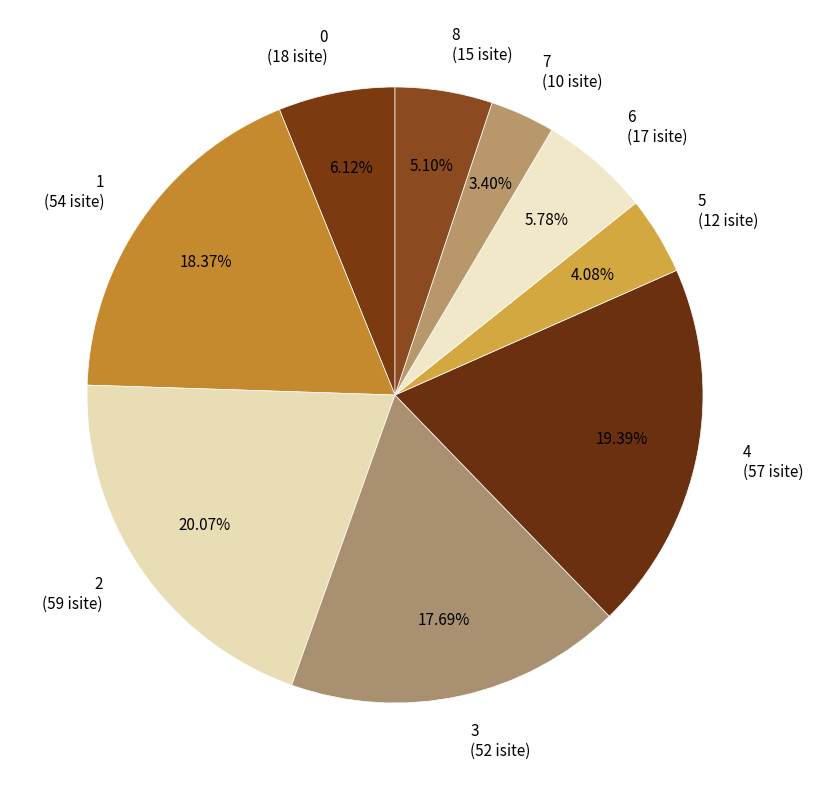

Which category has the smallest portion of the pie?

7